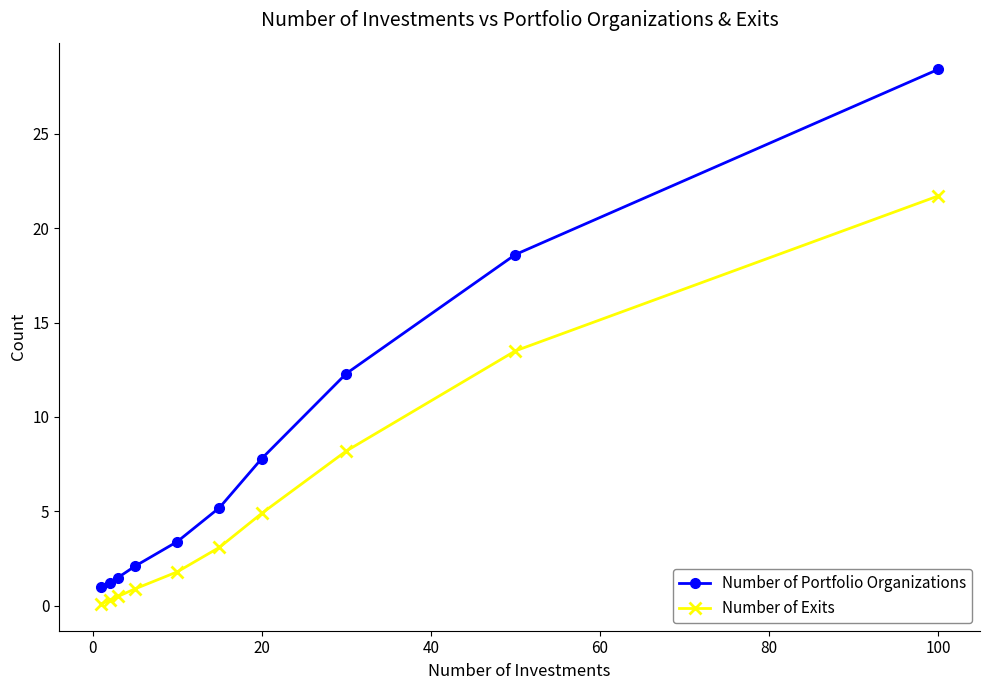

True or false: Number of Exits and Number of Portfolio Organizations intersect in this chart.

False